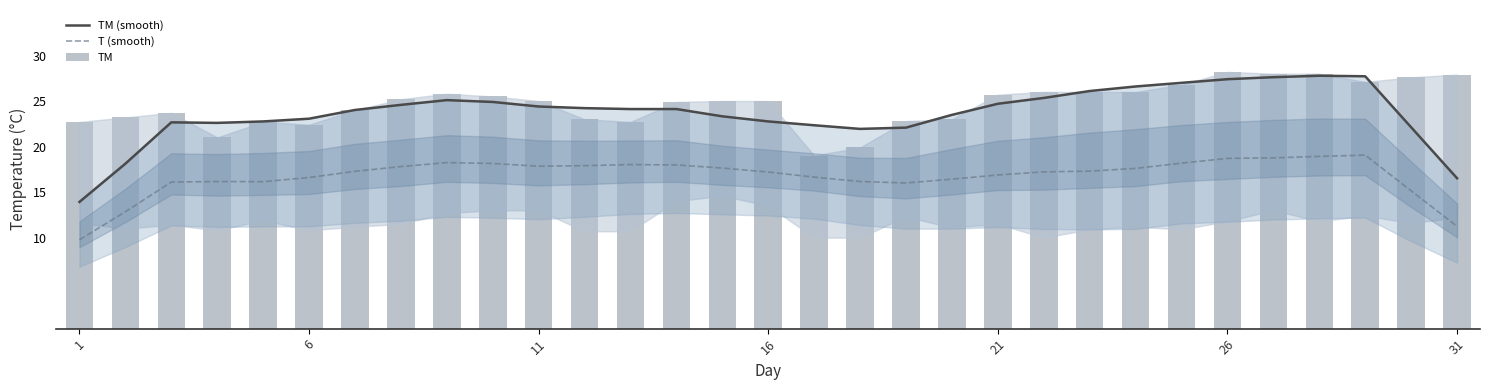

What are all the series names shown in the legend?

TM (smooth), T (smooth), TM